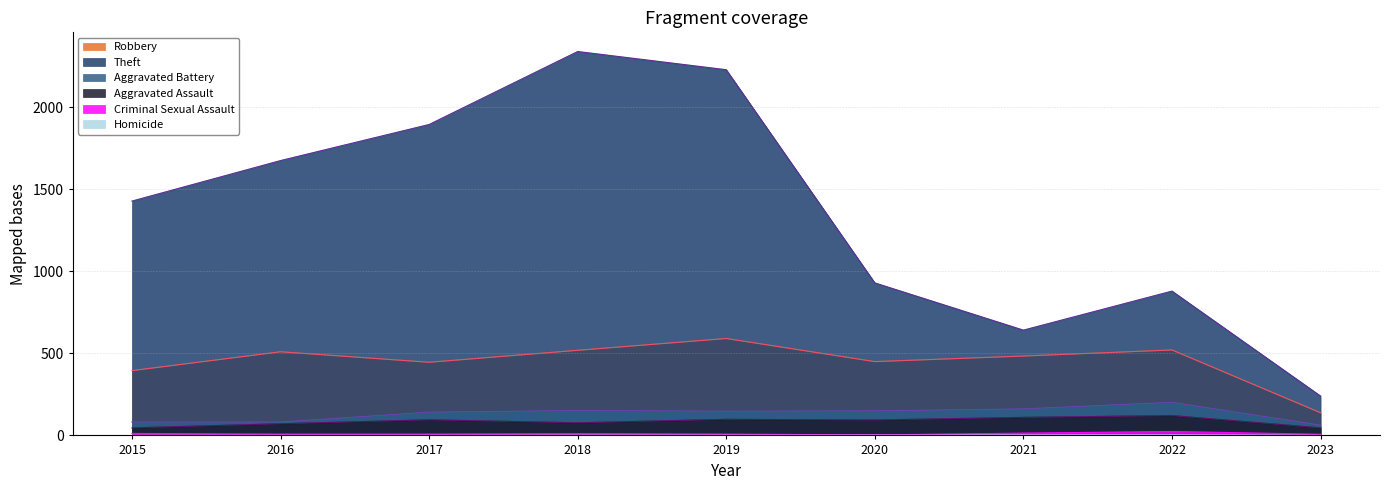

At which label is Aggravated Battery closest to 132?

2017